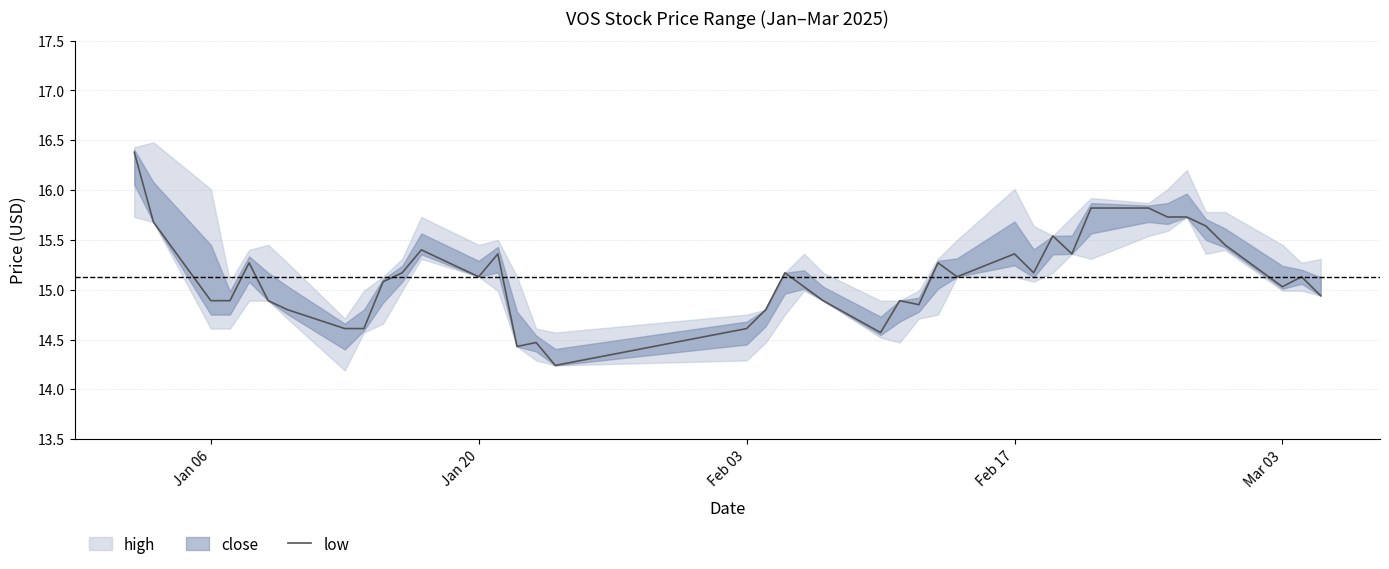

What is the maximum value for low?

16.4